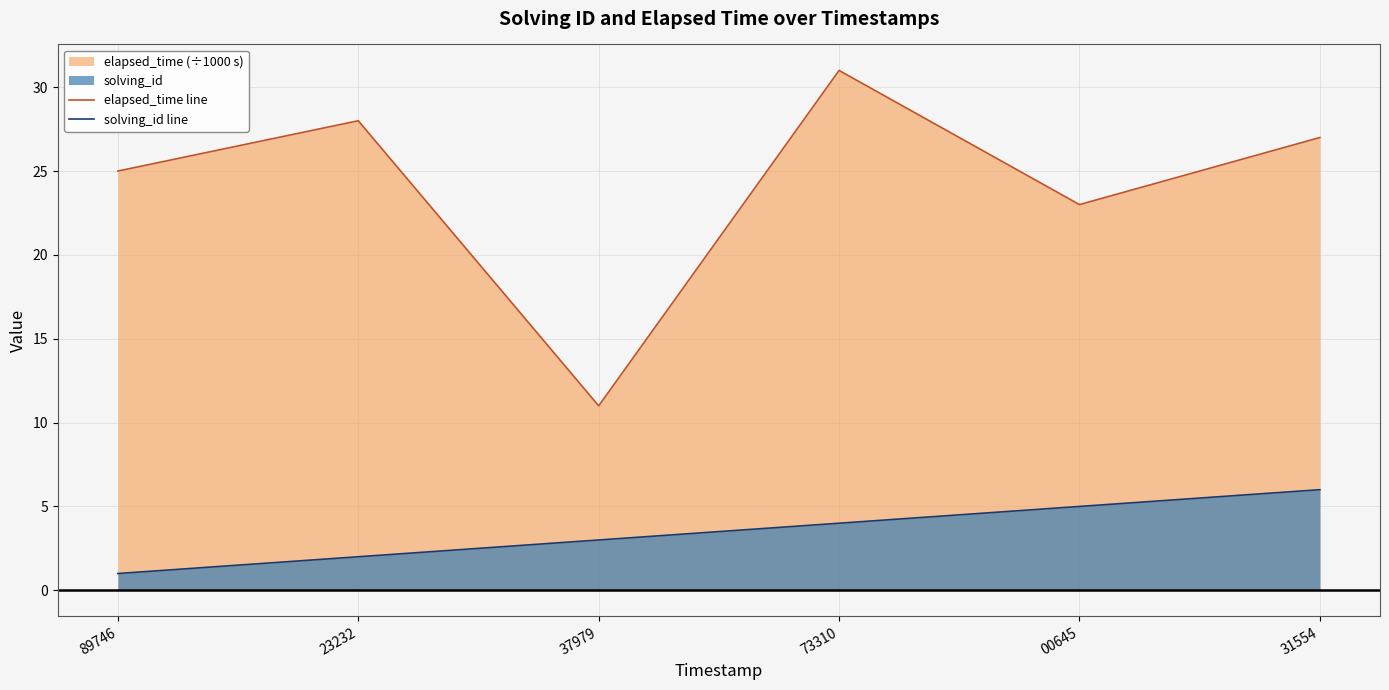

Between 23232 and 89746, which is larger?

23232